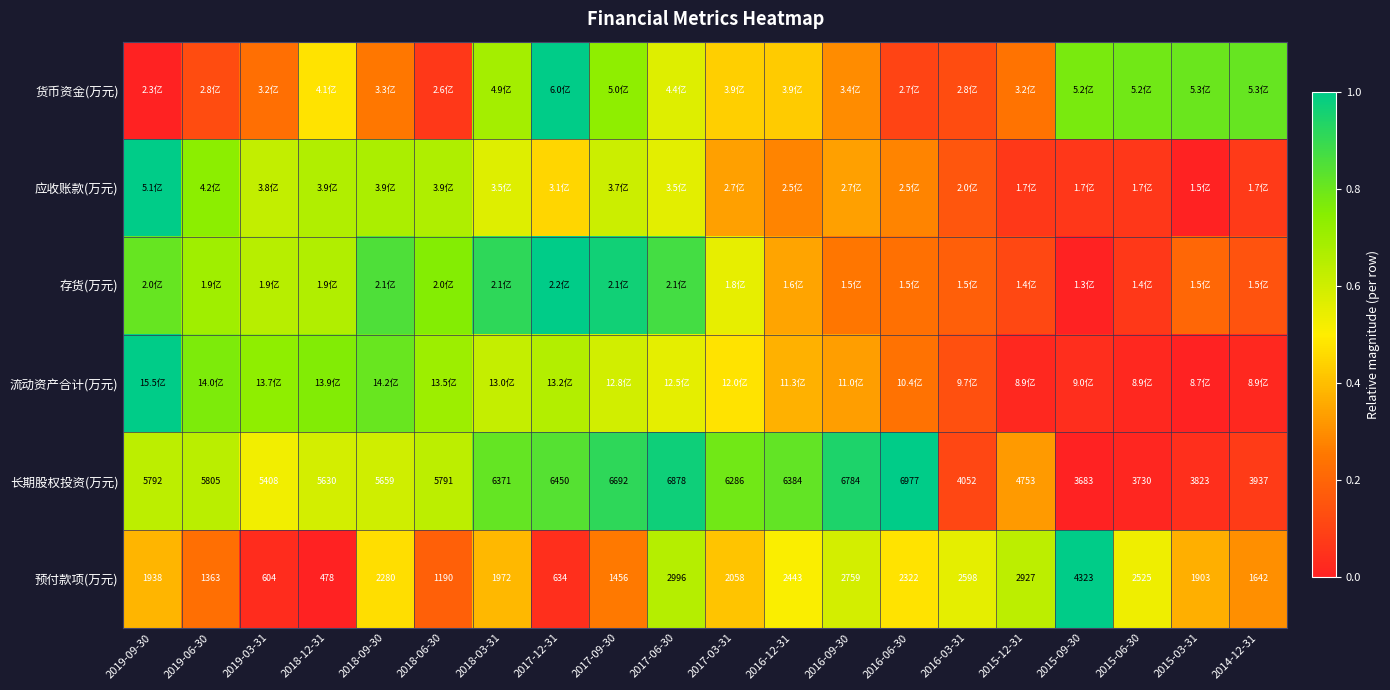

Between 2015-12-31 and 2014-12-31, which series saw the biggest shift?

货币资金(万元)